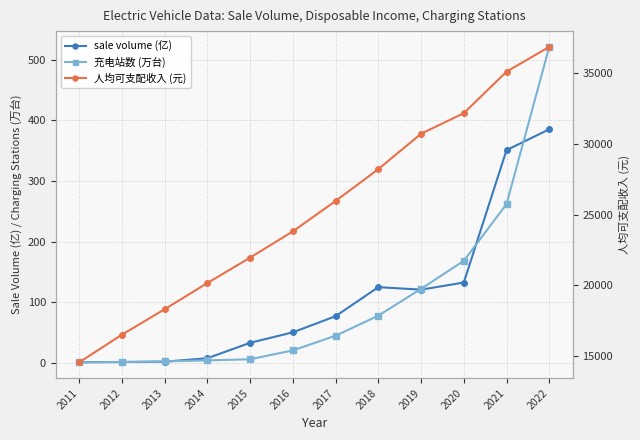

Between 2014 and 2020, which series saw the biggest shift?

人均可支配收入 (元)